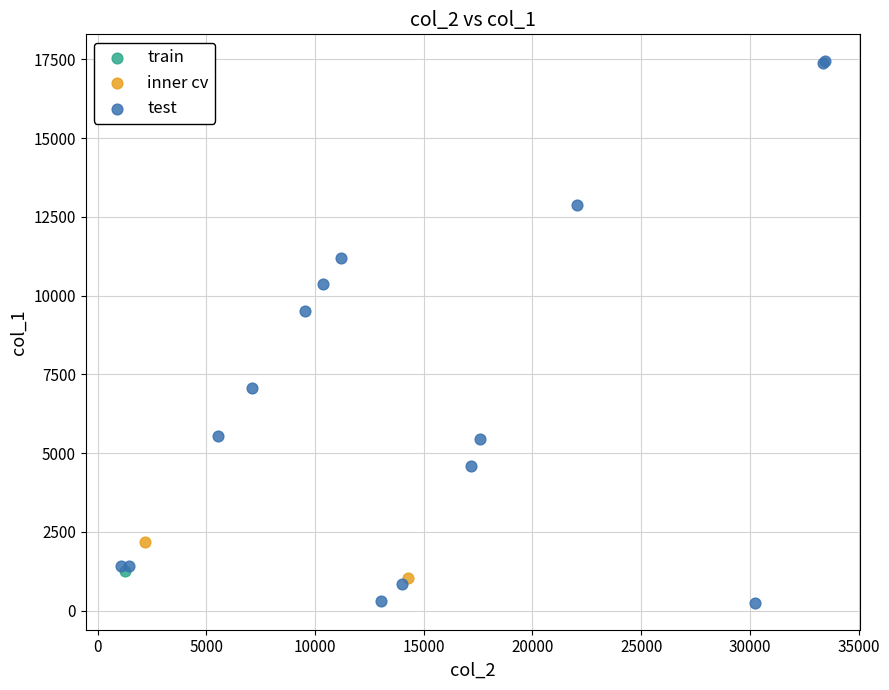

Which series contains the lowest Y value?

test